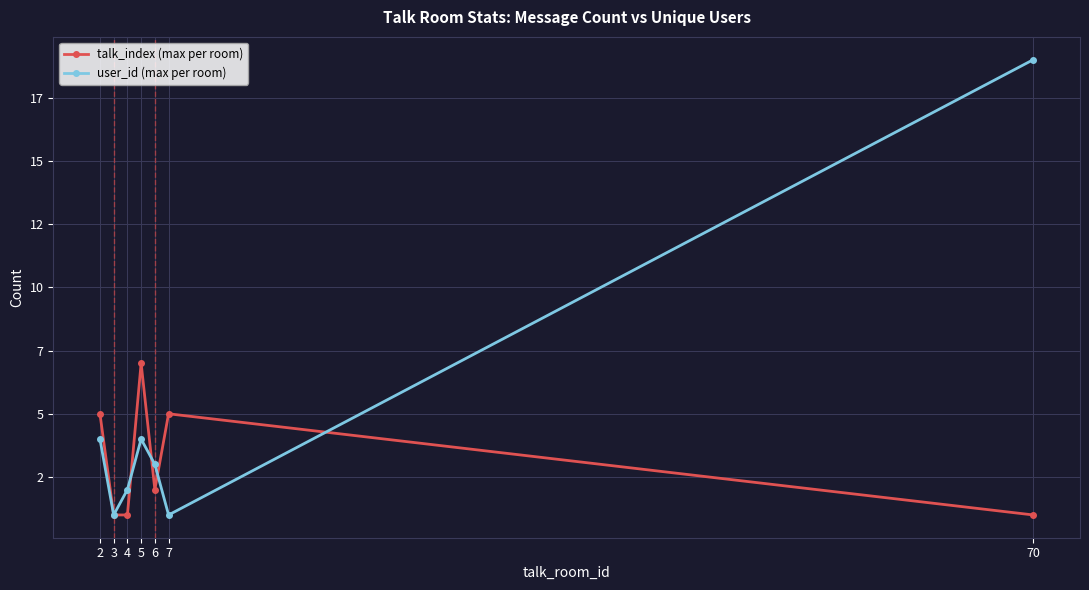

At which label does talk_index (max per room) reach its minimum?

3